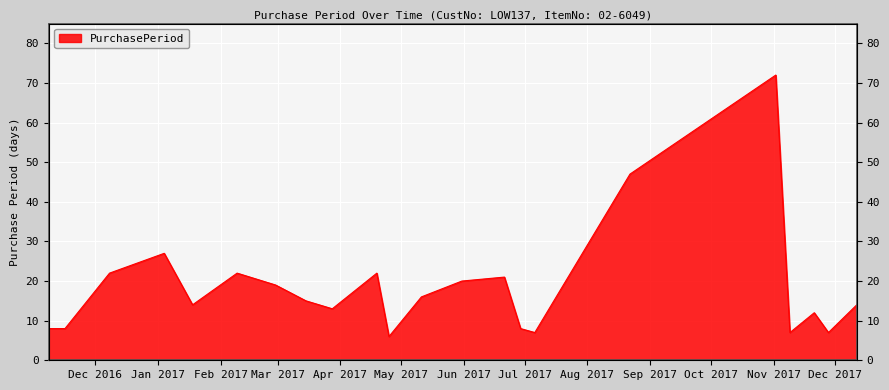

What is the difference between the values at 2017-06-29 and 2017-02-28?

11